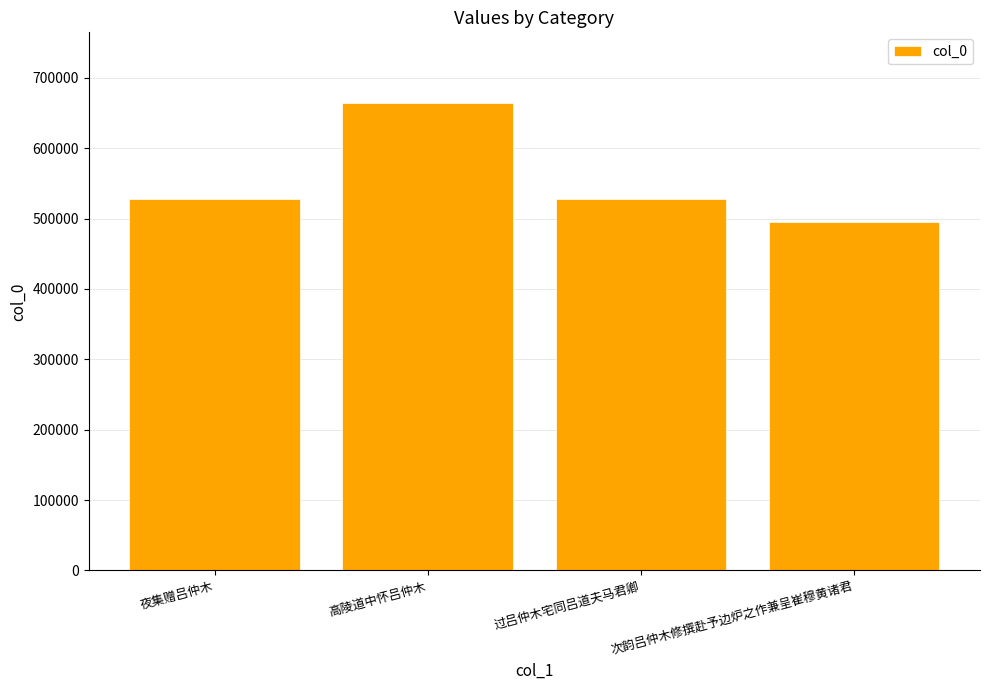

True or false: the data shows 494753 at 次韵吕仲木修撰赴予边炉之作兼呈崔穆黄诸君.

True